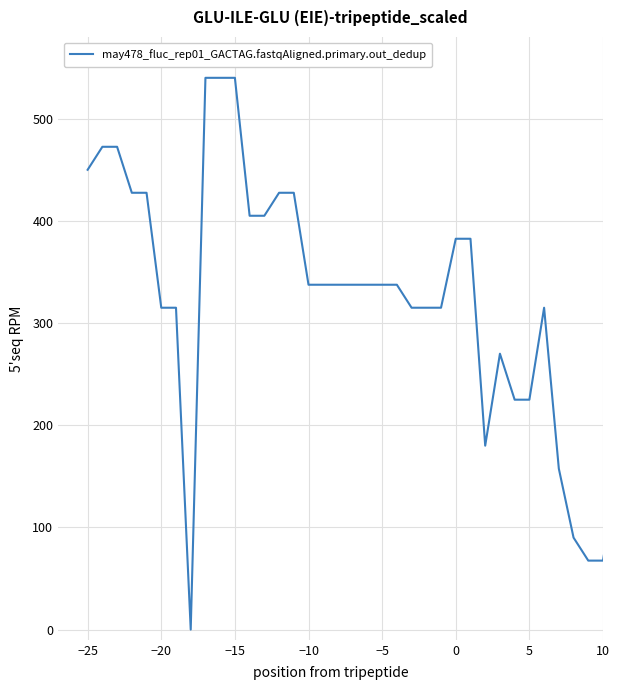

What is the greatest value displayed?

540.0